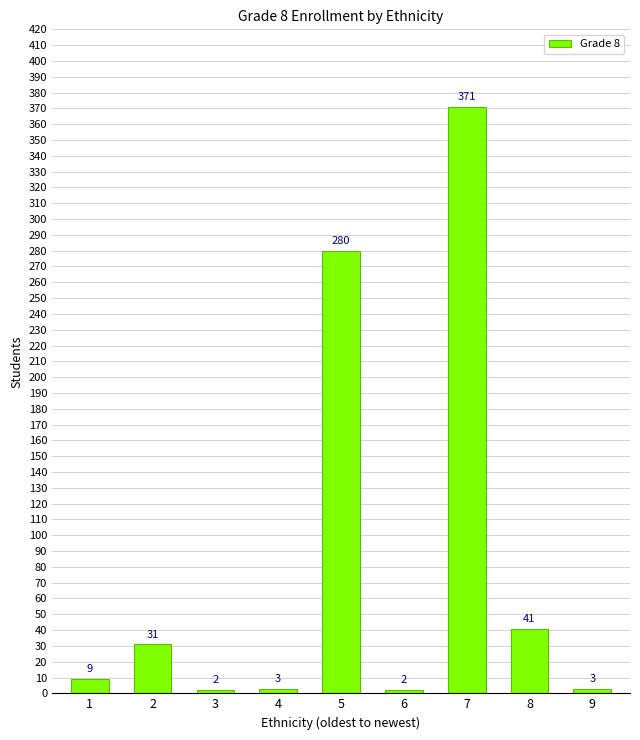

What value does the data have at 5?

280